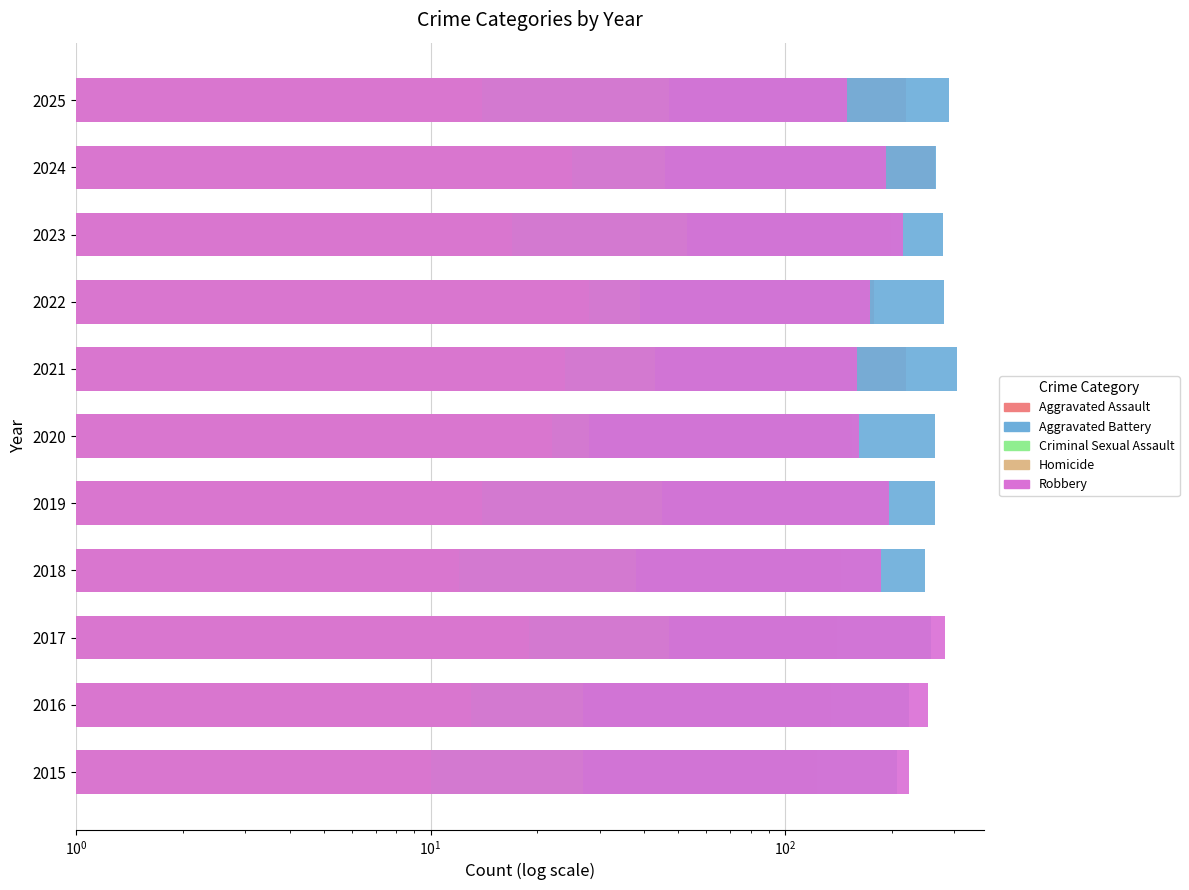

Rank the series by their maximum value, from highest to lowest.

Aggravated Battery, Robbery, Aggravated Assault, Criminal Sexual Assault, Homicide